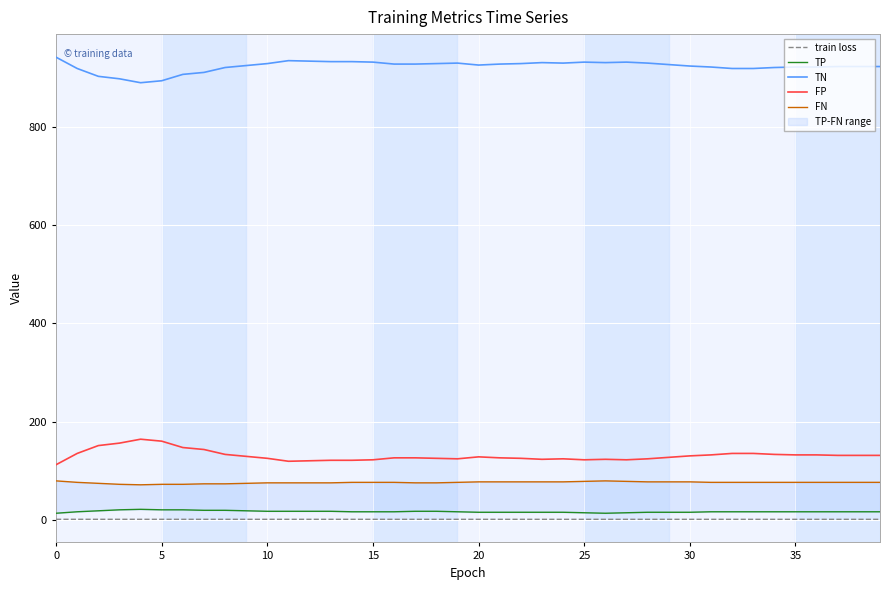

List the series in order of their peak value, highest first.

TN, FP, FN, TP, train loss